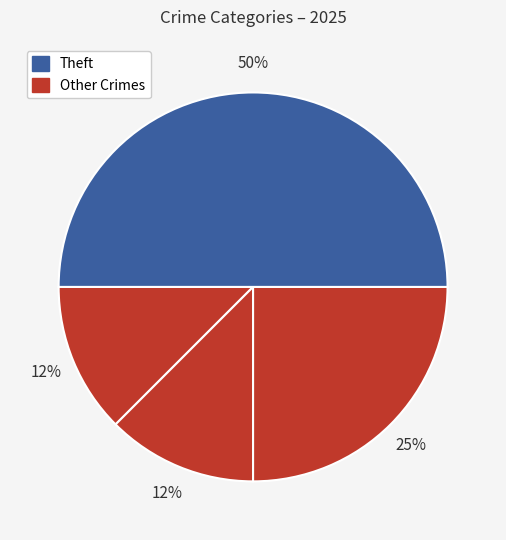

Does any single category account for the majority?

No